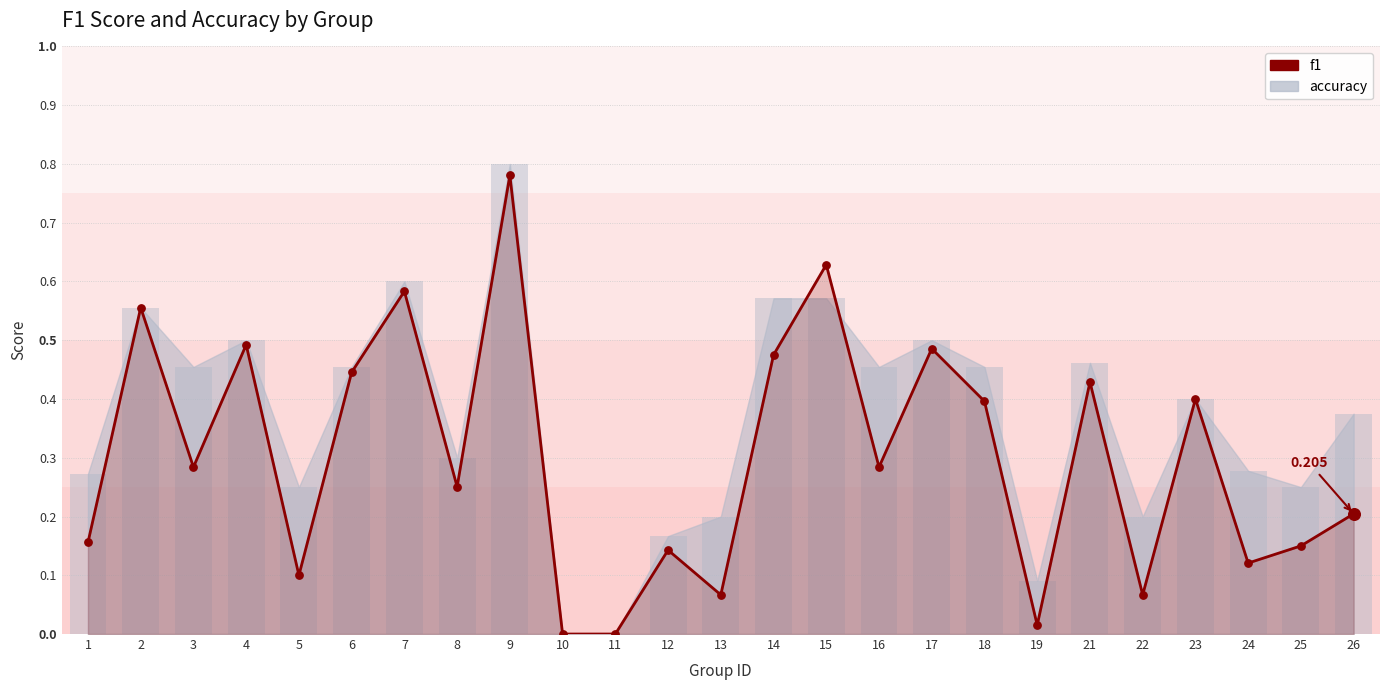

What is the change in value from 23 to 25?

-0.2